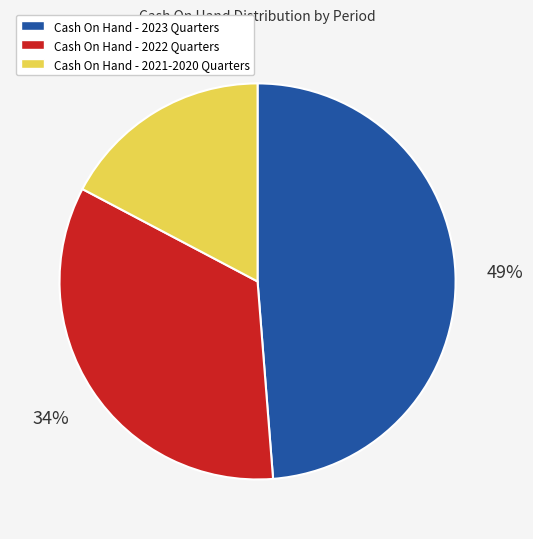

How many segments does this pie chart have?

3